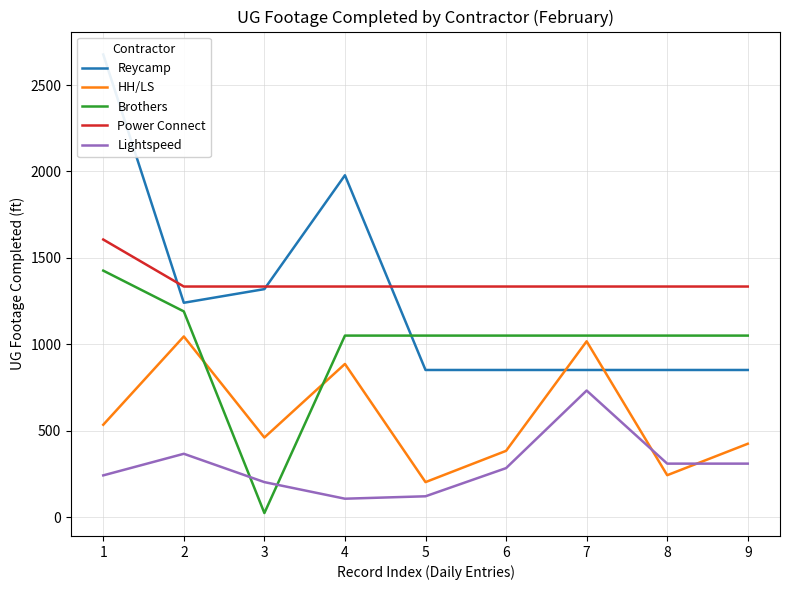

What is the lowest value of the Lightspeed series?

106